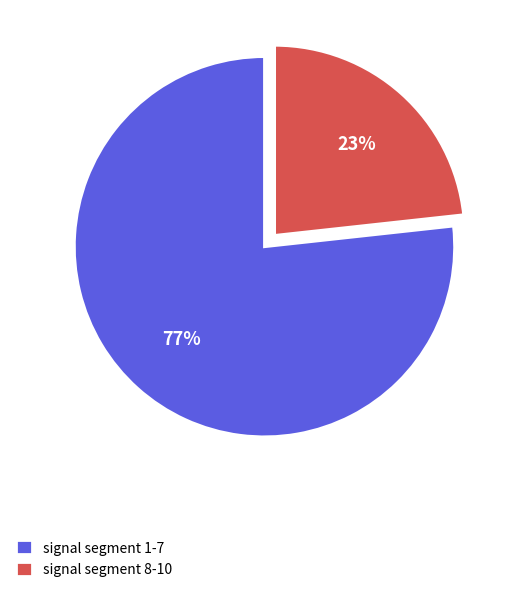

The signal segment 8-10 slice represents 12% of the pie. True or false?

False